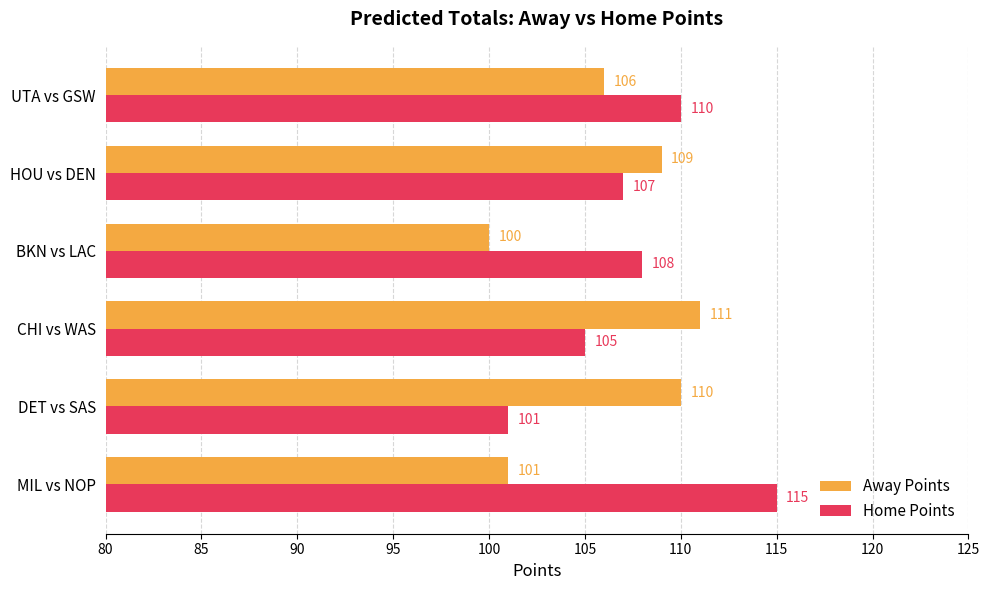

How many data points does each series have?

6